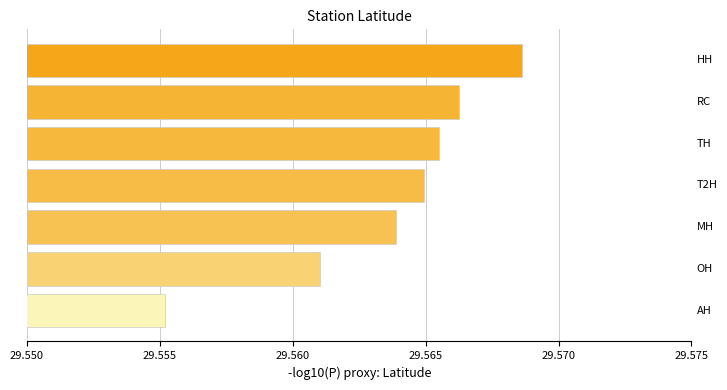

What is the sum of all values?

206.9